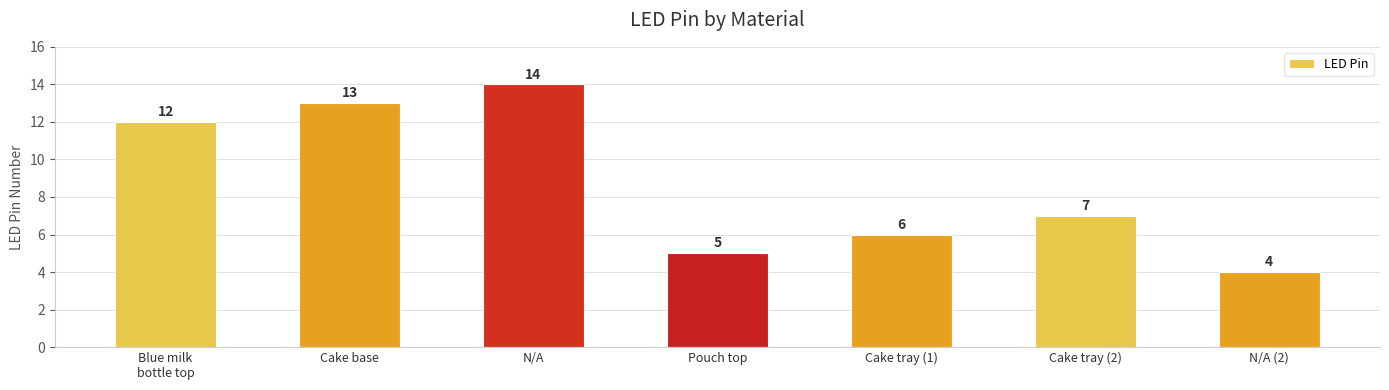

What is the approximate value at N/A (2)?

4